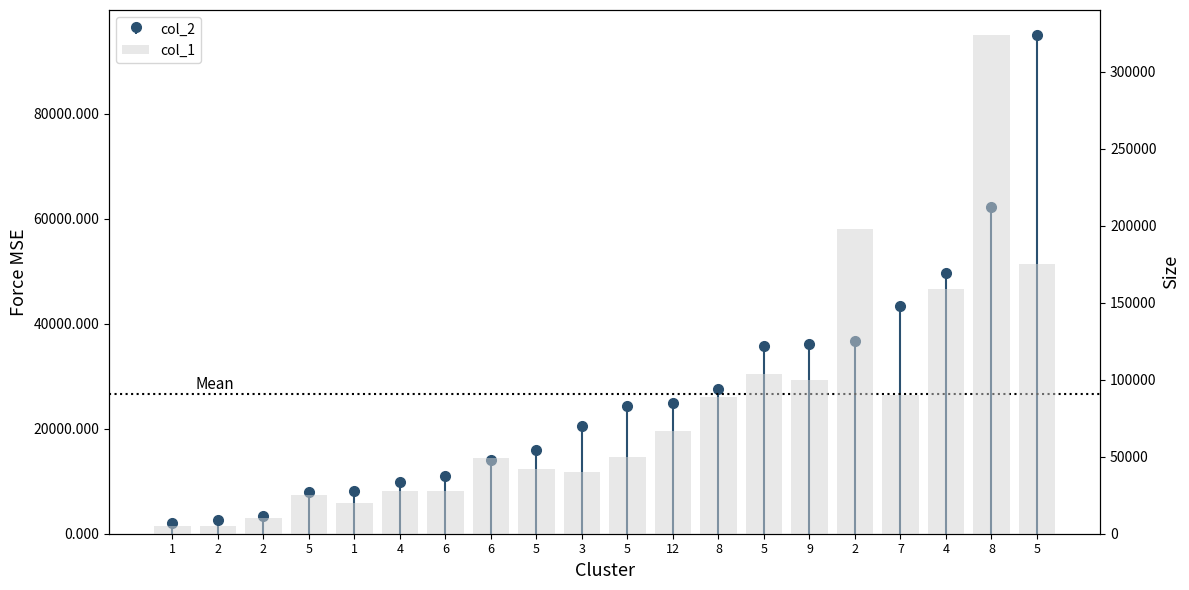

The chart shows a value of 17258 at 2. True or false?

False